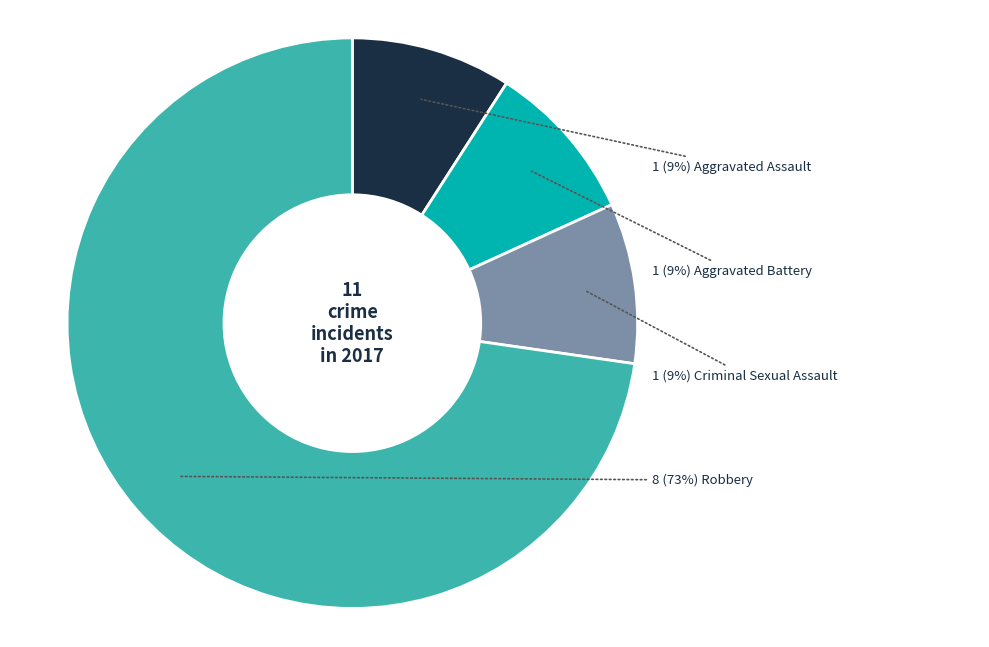

To the nearest percent, what is the average slice percentage?

25%